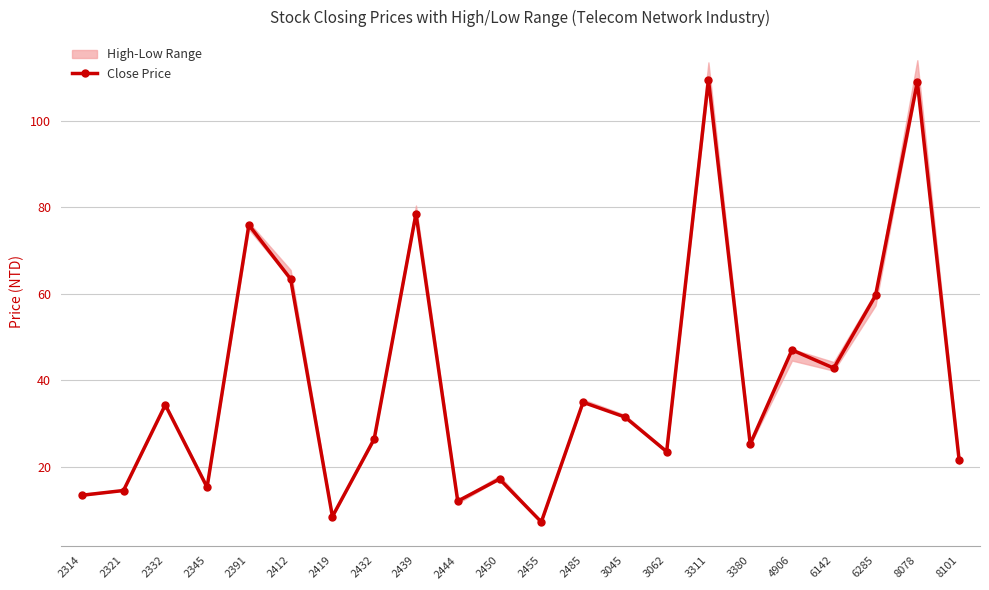

What is the approximate value at 2332?

34.3